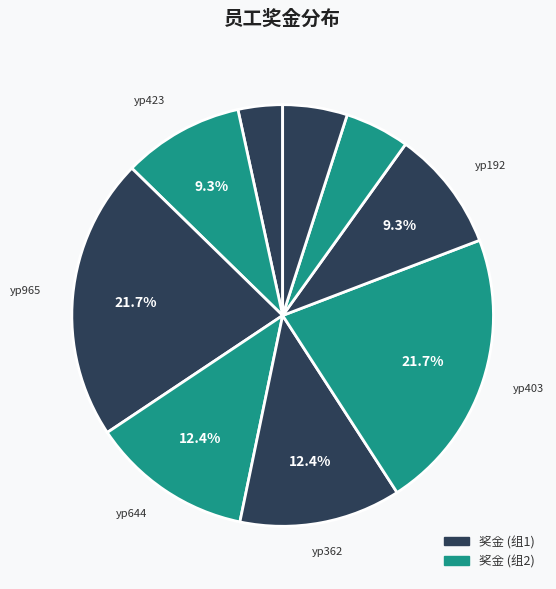

Count the number of slices in the pie.

9